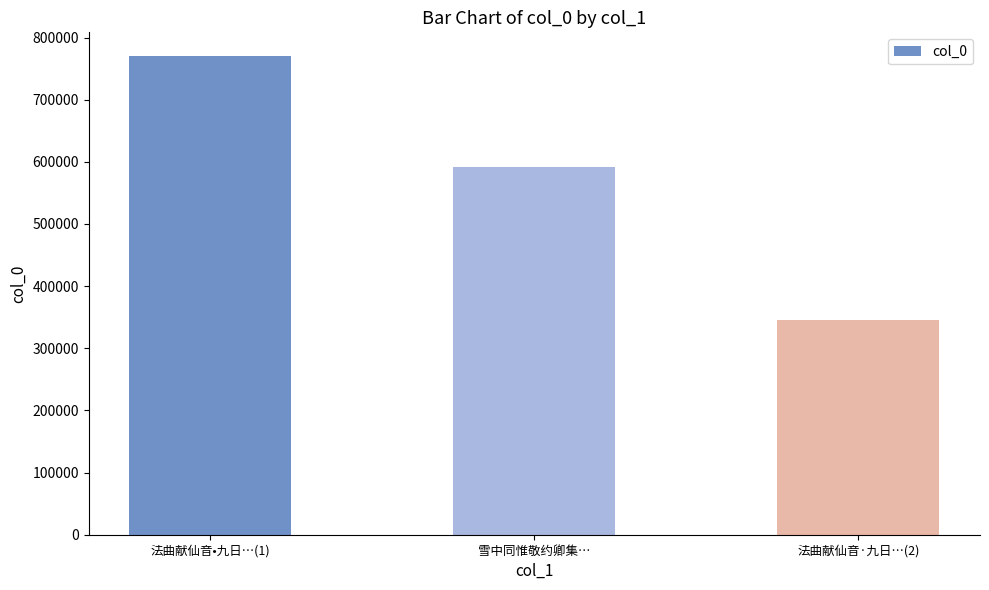

What is the greatest value displayed?

769865